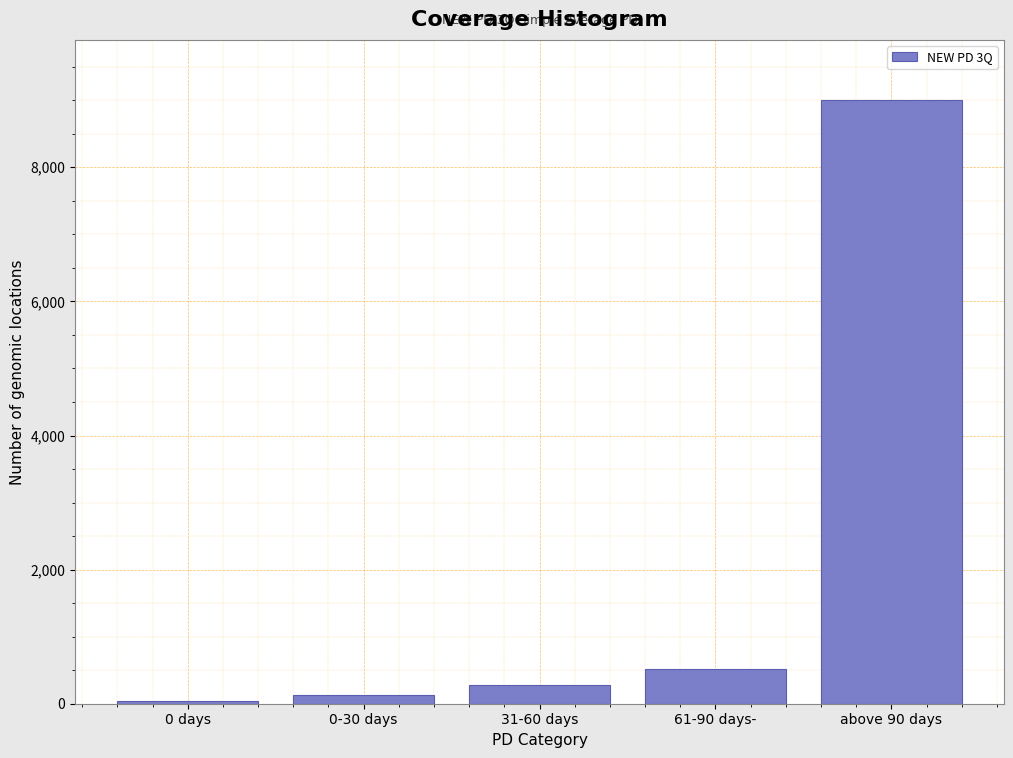

Reading left to right, extract all data points from this chart.

0 days=40.5	0-30 days=126.7	31-60 days=279.4	61-90 days-=522.6	above 90 days=9000.0